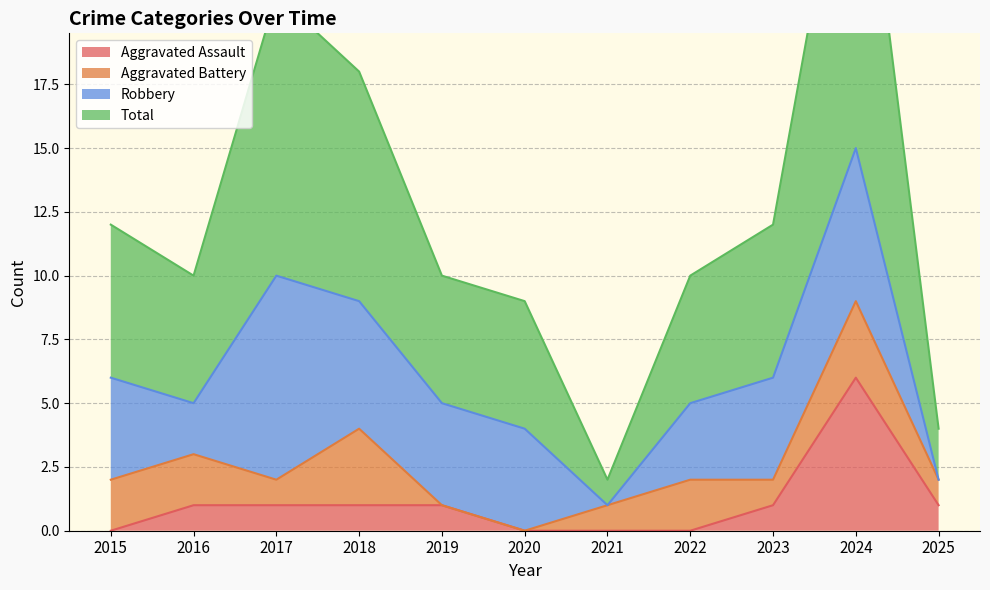

Rank the categories by Total value from lowest to highest.

2021, 2025, 2020, 2016, 2019, 2022, 2015, 2023, 2018, 2017, 2024